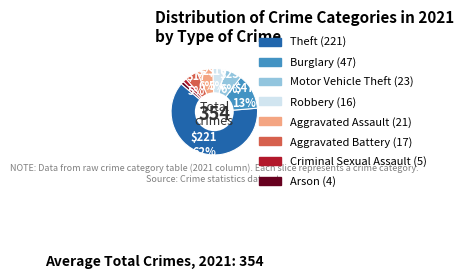

Does any single category account for the majority?

Yes